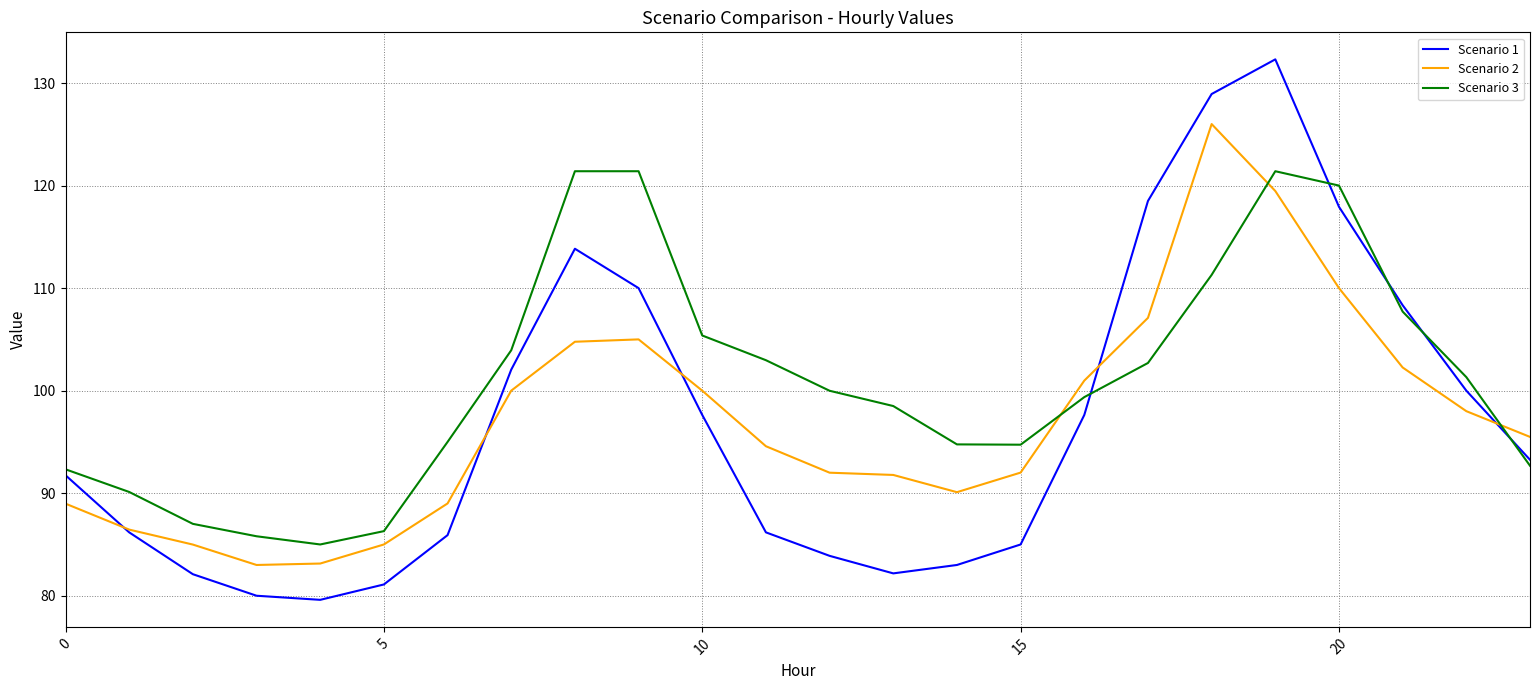

What is the minimum value shown in the chart?

79.6